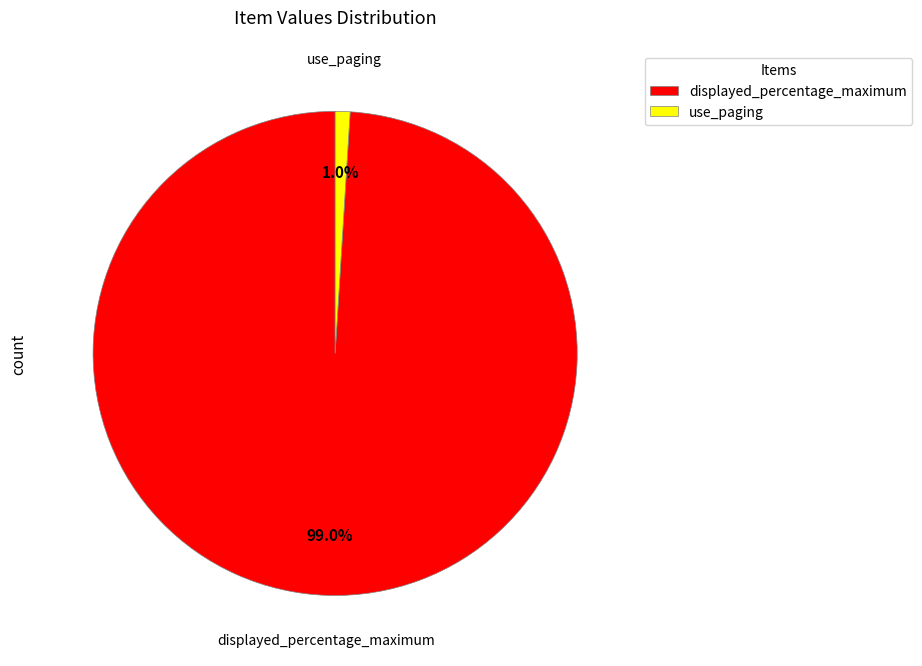

To the nearest percent, what is the difference between the largest and smallest slice percentages?

98%